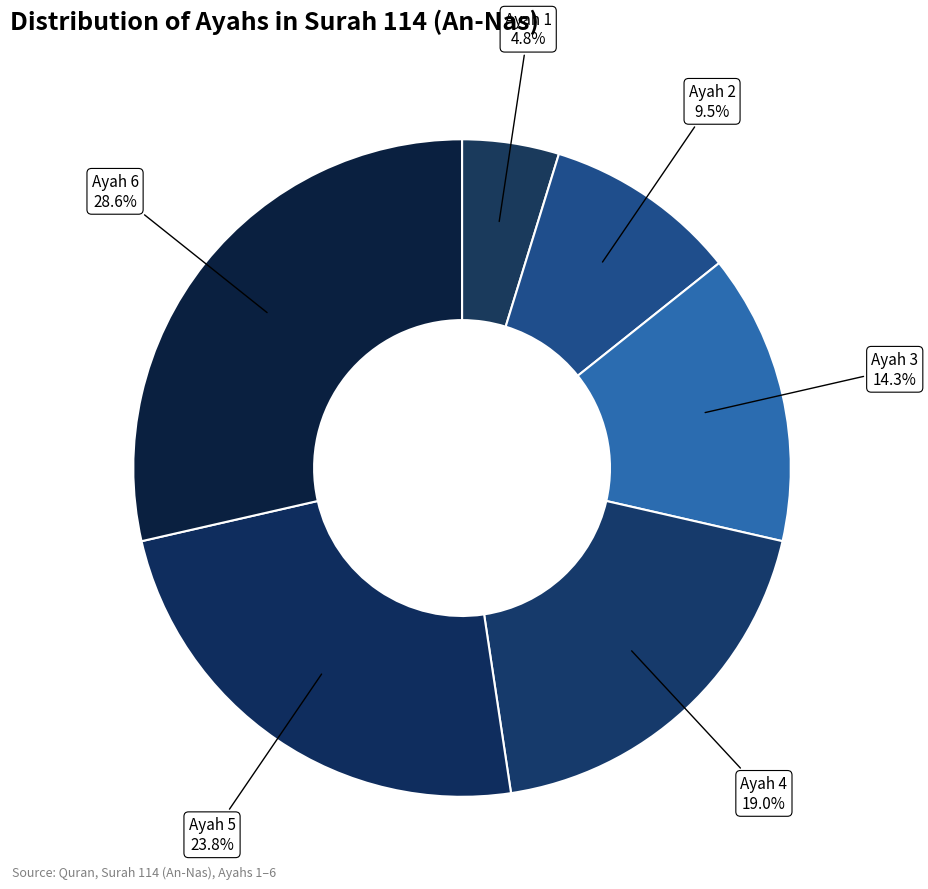

Rank the categories by value from highest to lowest.

Ayah 6, Ayah 5, Ayah 4, Ayah 3, Ayah 2, Ayah 1